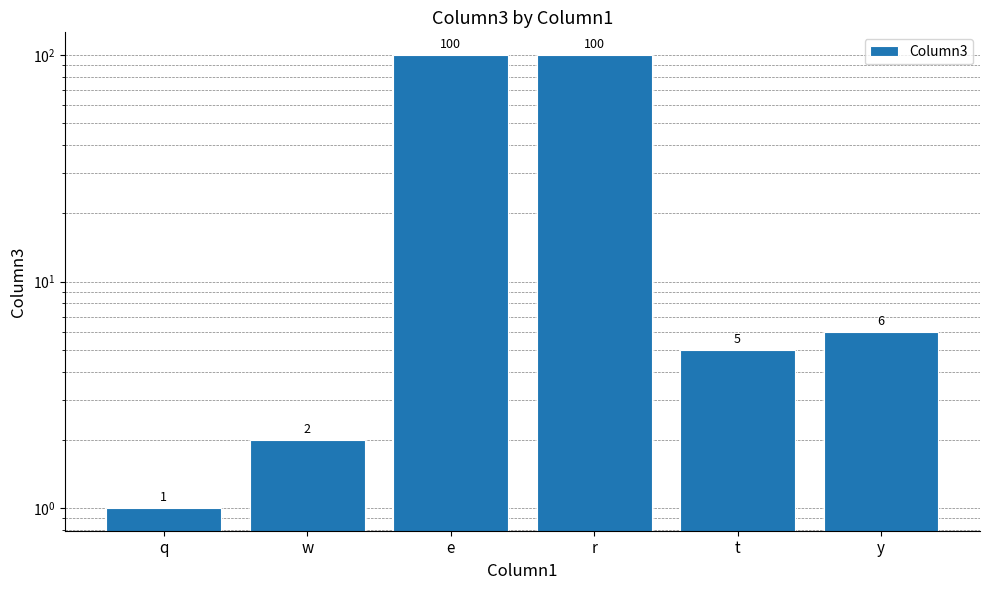

How many values are below 6?

3